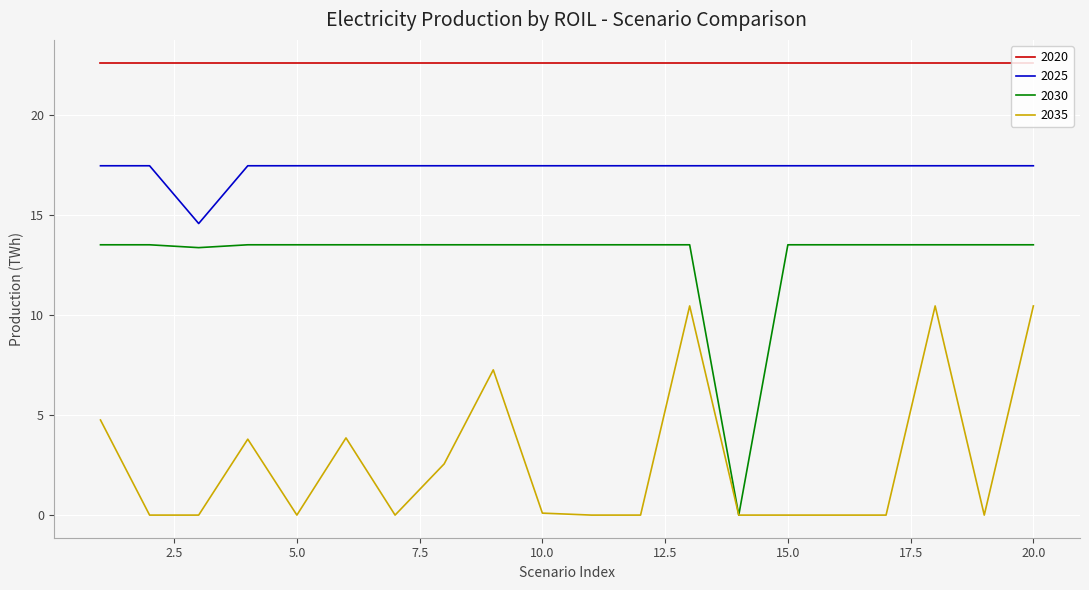

True or false: 2030 and 2020 intersect in this chart.

False